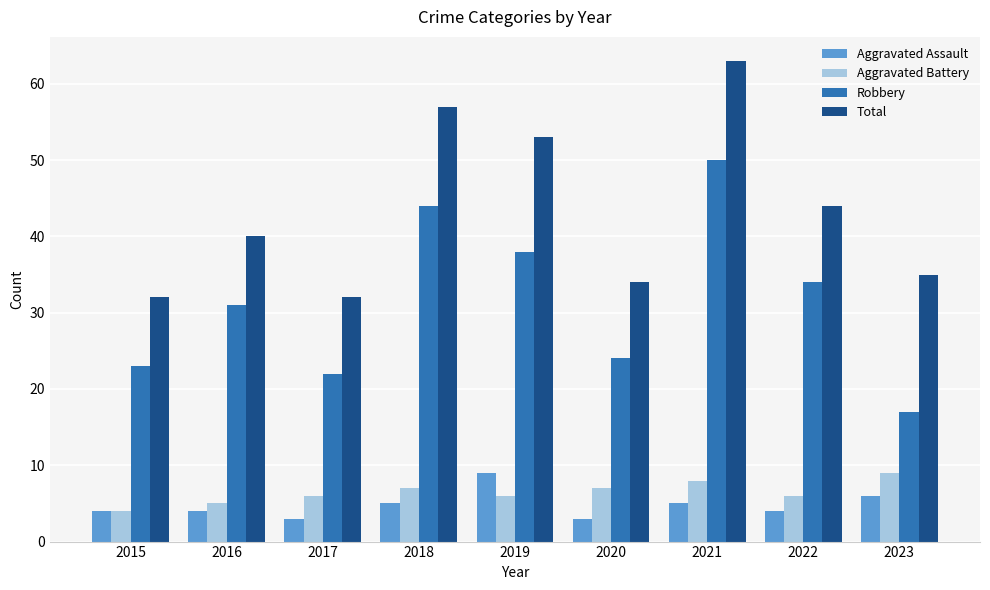

Are the bars horizontal?

No